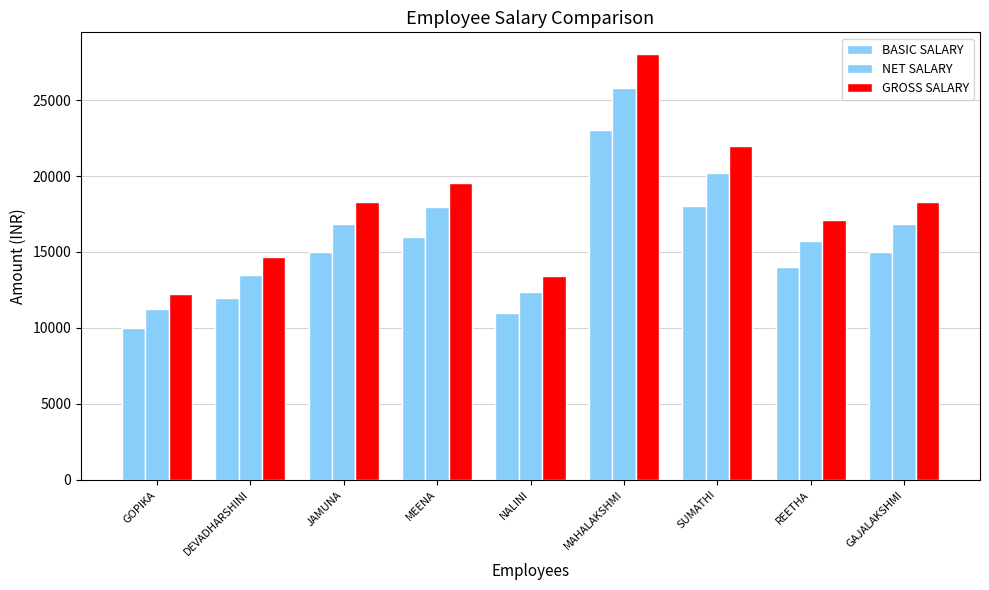

What is the average value of the NET SALARY series?

16711.2